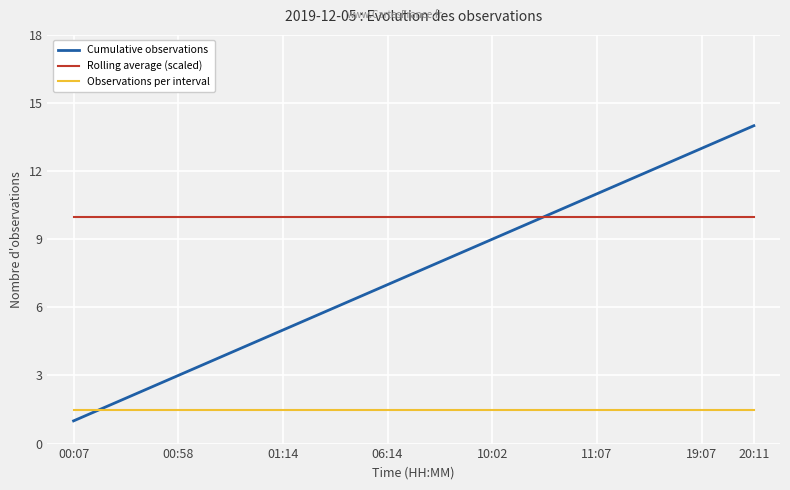

What is the highest value of the Observations per interval series?

1.5